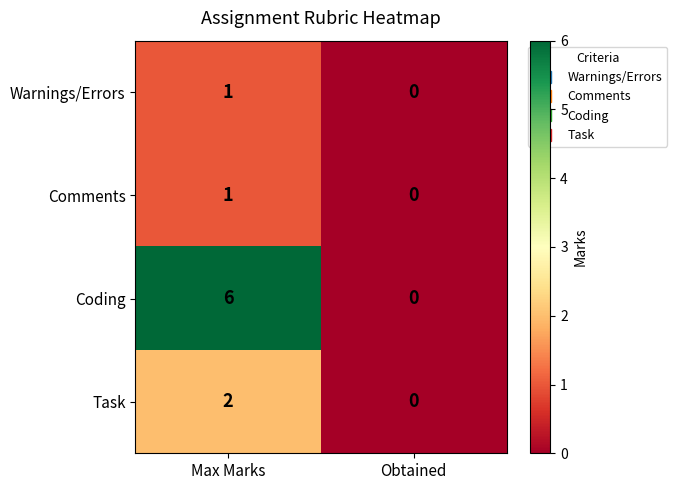

Which series has the widest spread of values?

Coding